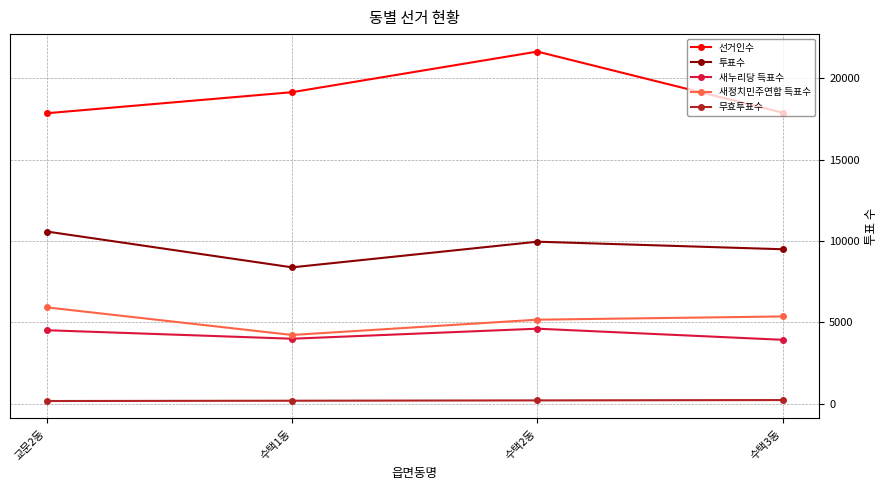

In 새정치민주연합 득표수, how many points are lower than both neighbors (excluding endpoints)?

1